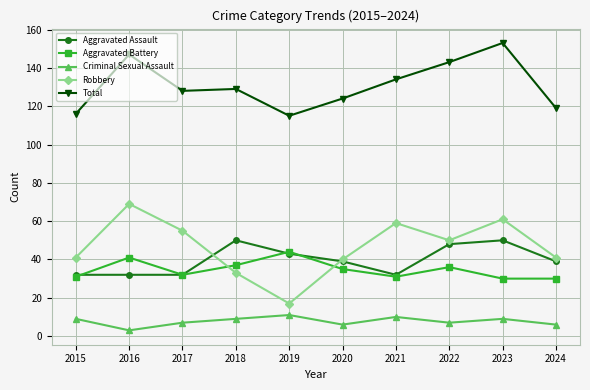

What are all the series names shown in the legend?

Aggravated Assault, Aggravated Battery, Criminal Sexual Assault, Robbery, Total